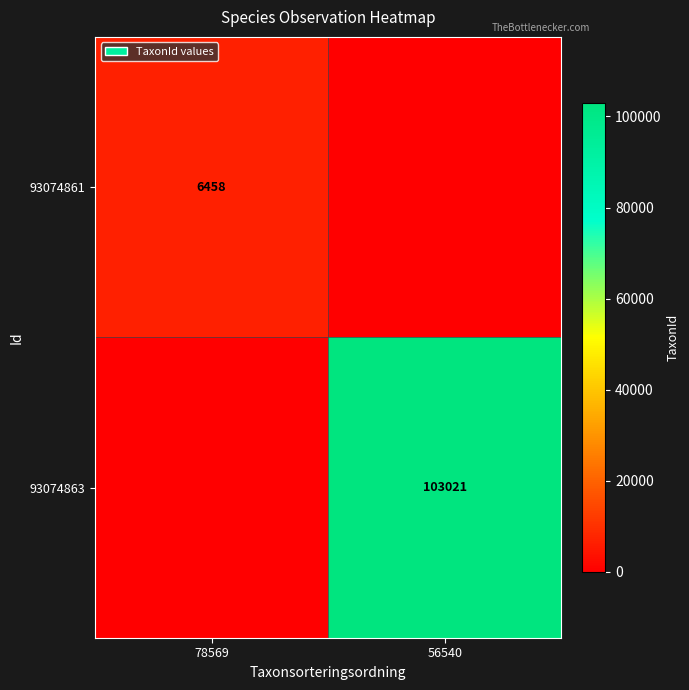

What is the maximum value shown in the chart?

103021